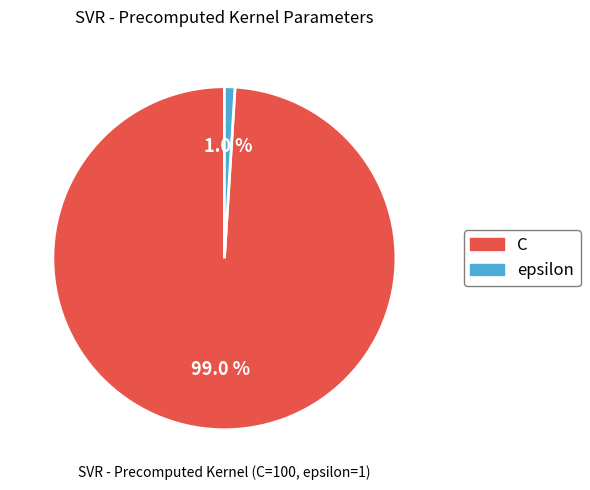

To the nearest percent, what percentage of the pie is epsilon?

1%